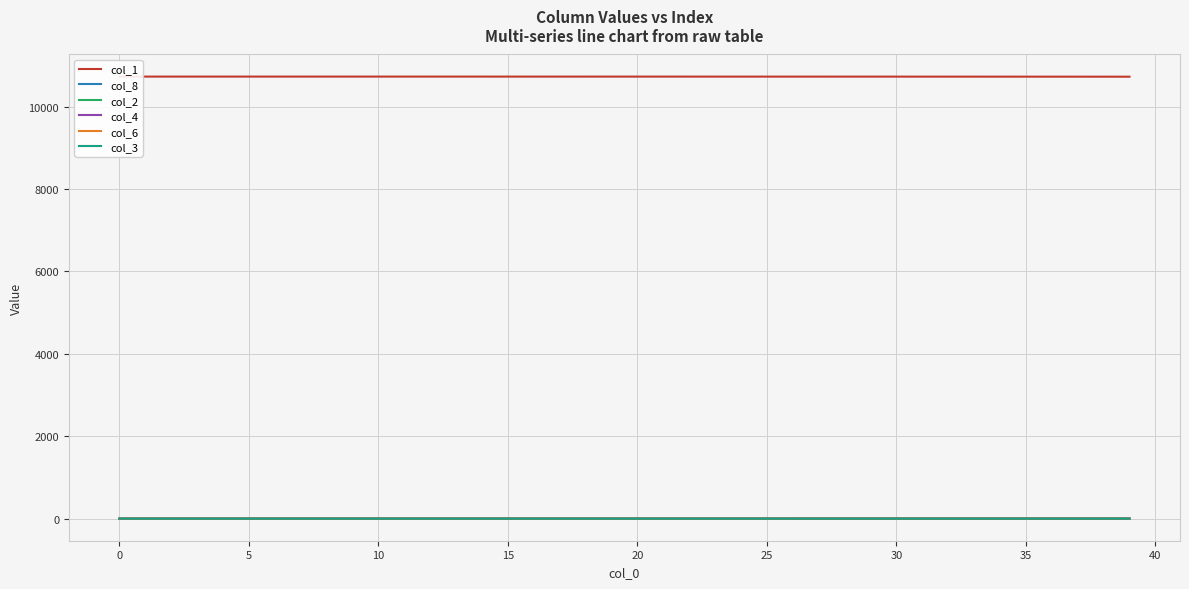

What is the spread (max minus min) of values at 23?

10727.5